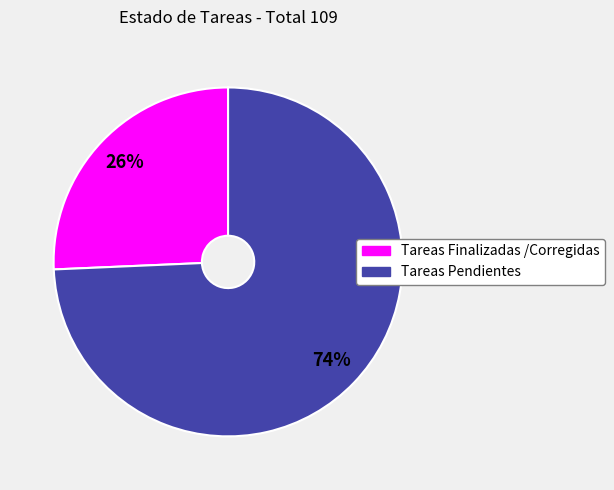

To the nearest percent, what is the average slice percentage?

50%